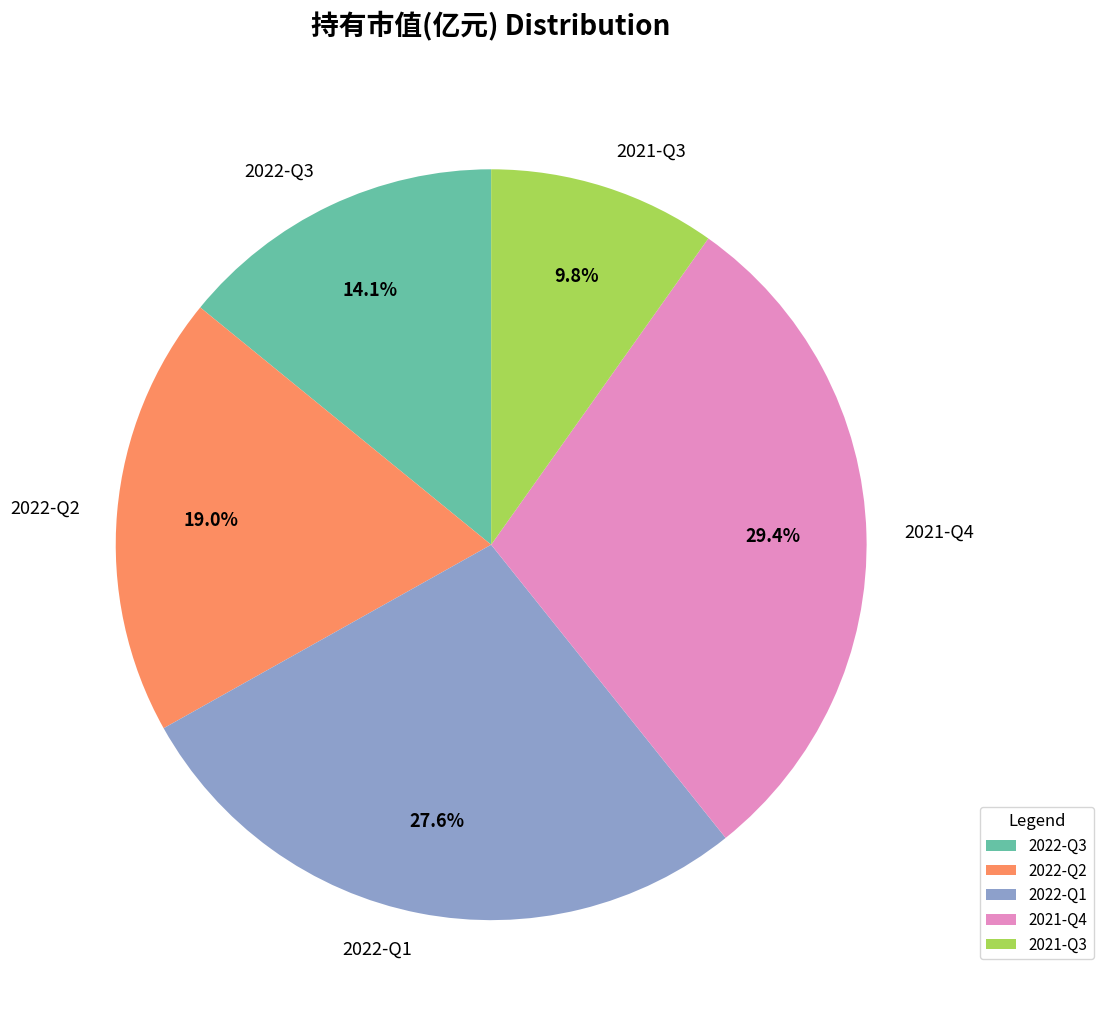

How many segments does this pie chart have?

5